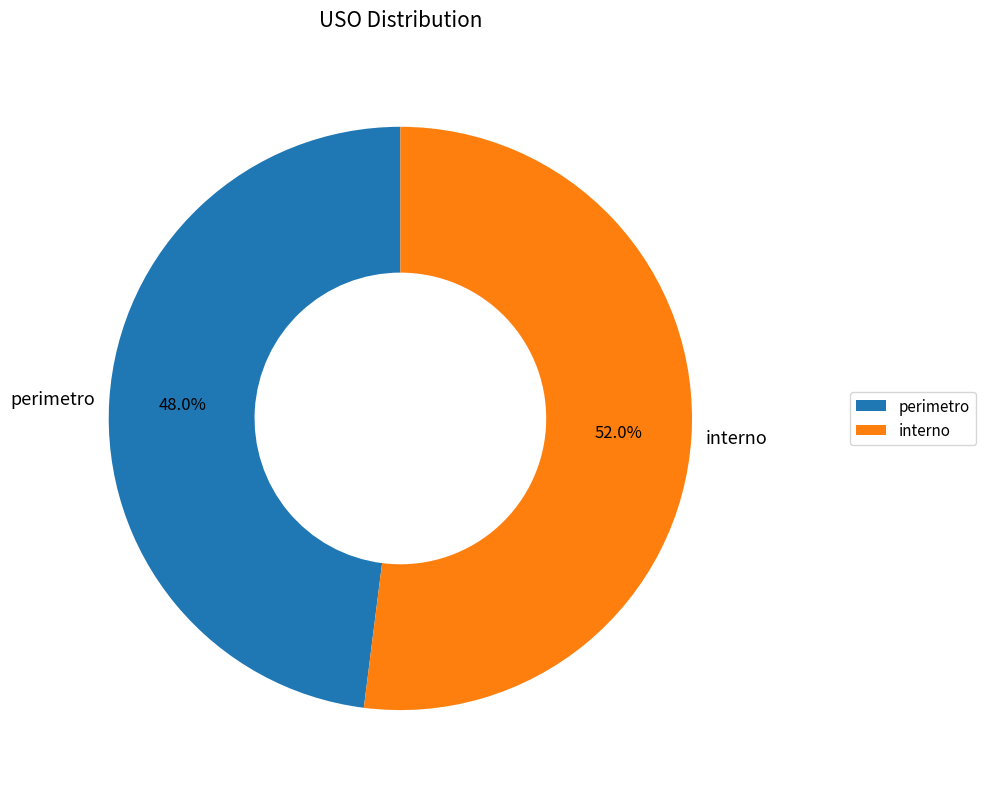

How many slices are in this pie chart?

2